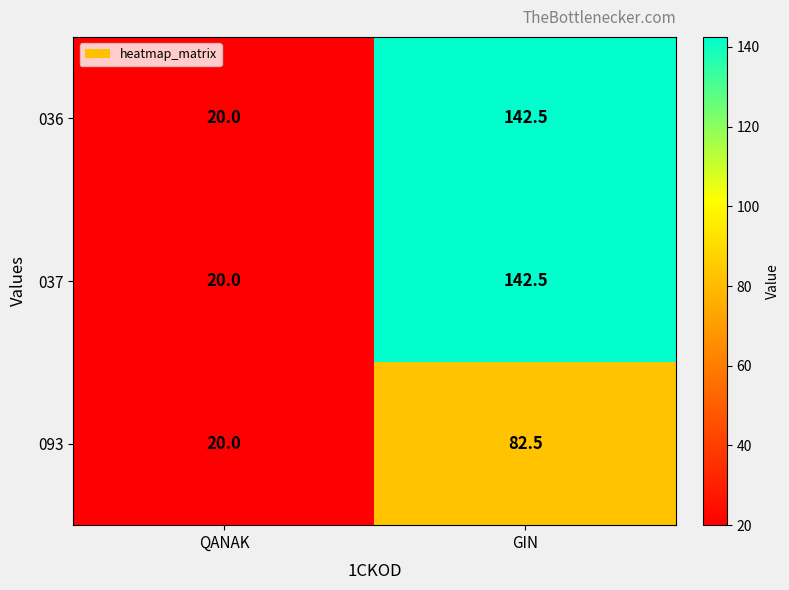

The value of 093 at QANAK is 20.0. True or false?

True